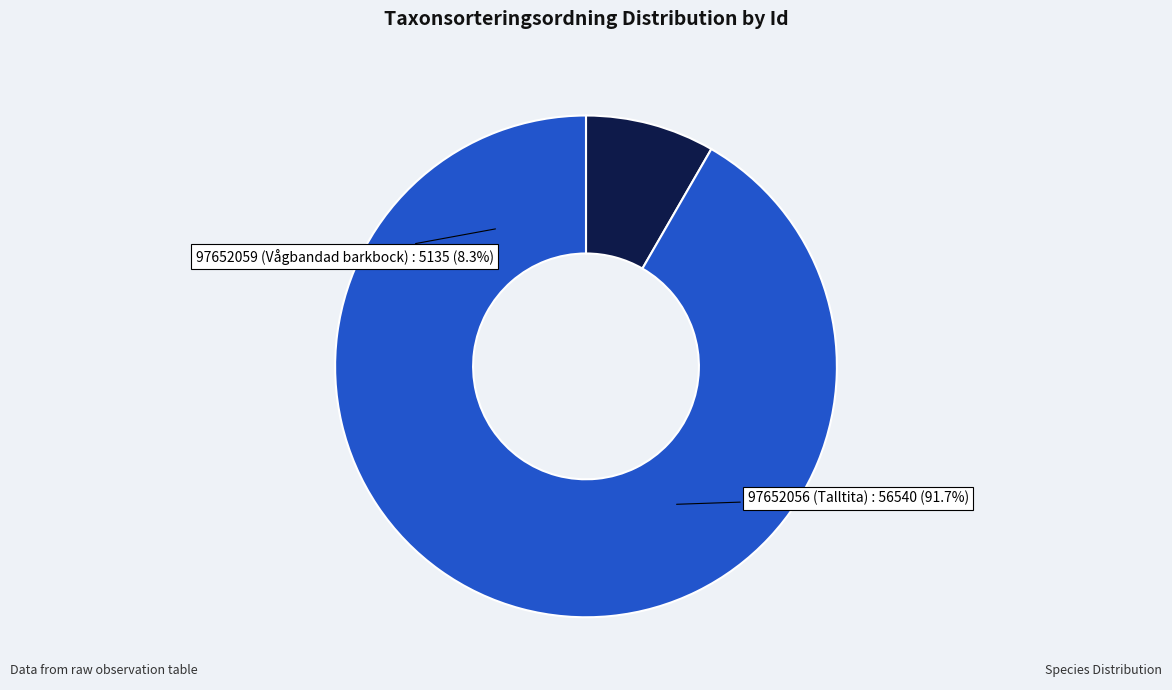

To the nearest percent, what percentage of the pie is 97652056?

92%